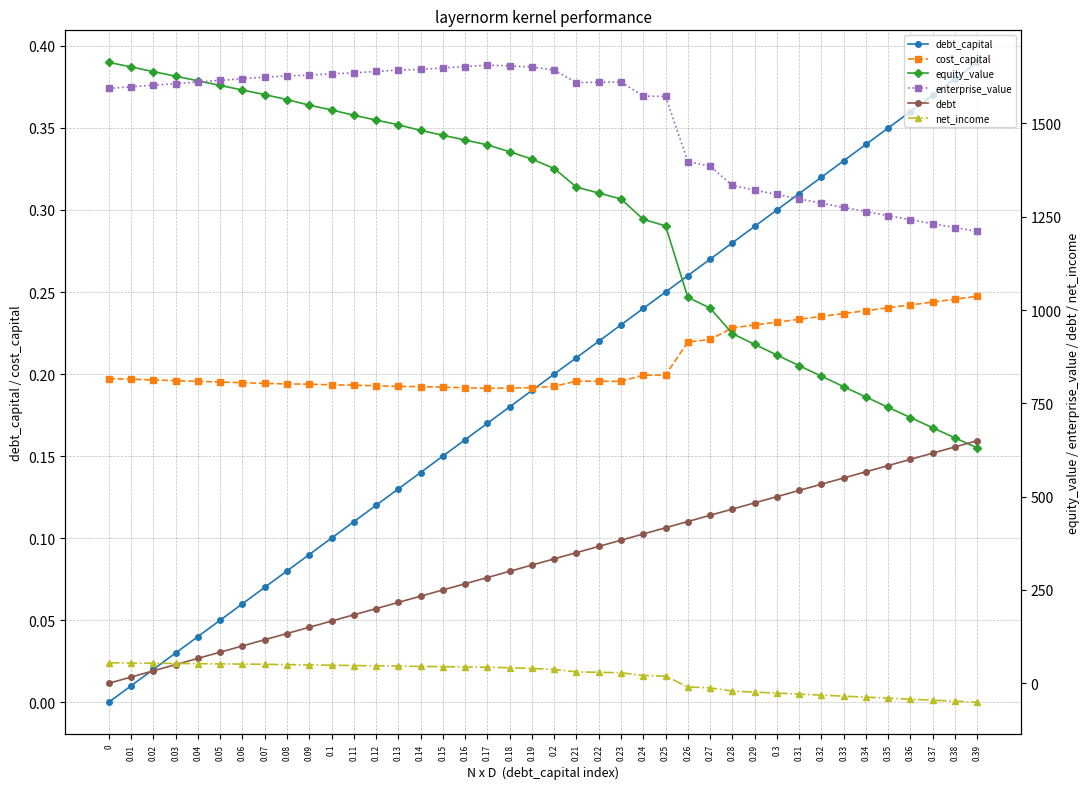

What is the sum of the net_income values at 0.24 and 0.11?

68.1